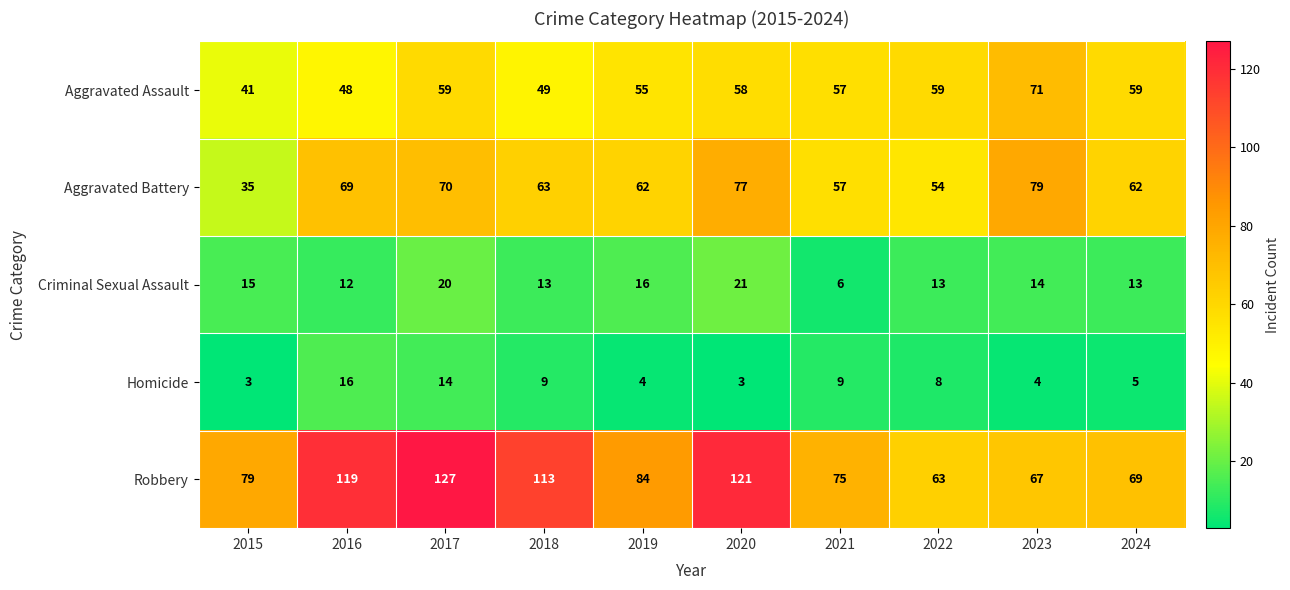

Where does the Aggravated Battery series first go above 63?

2016